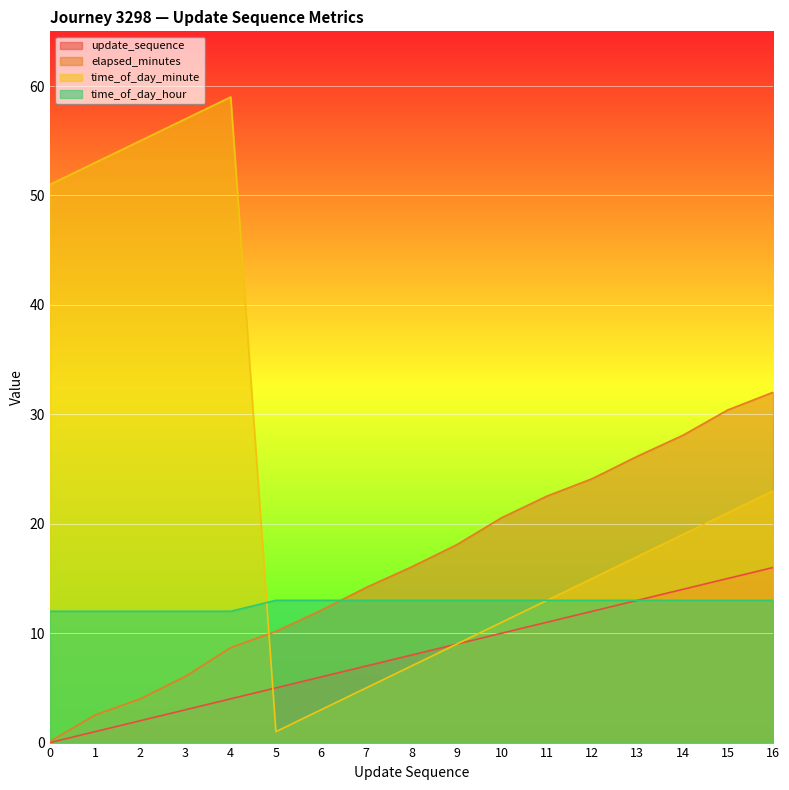

True or false: time_of_day_minute and elapsed_minutes intersect in this chart.

True